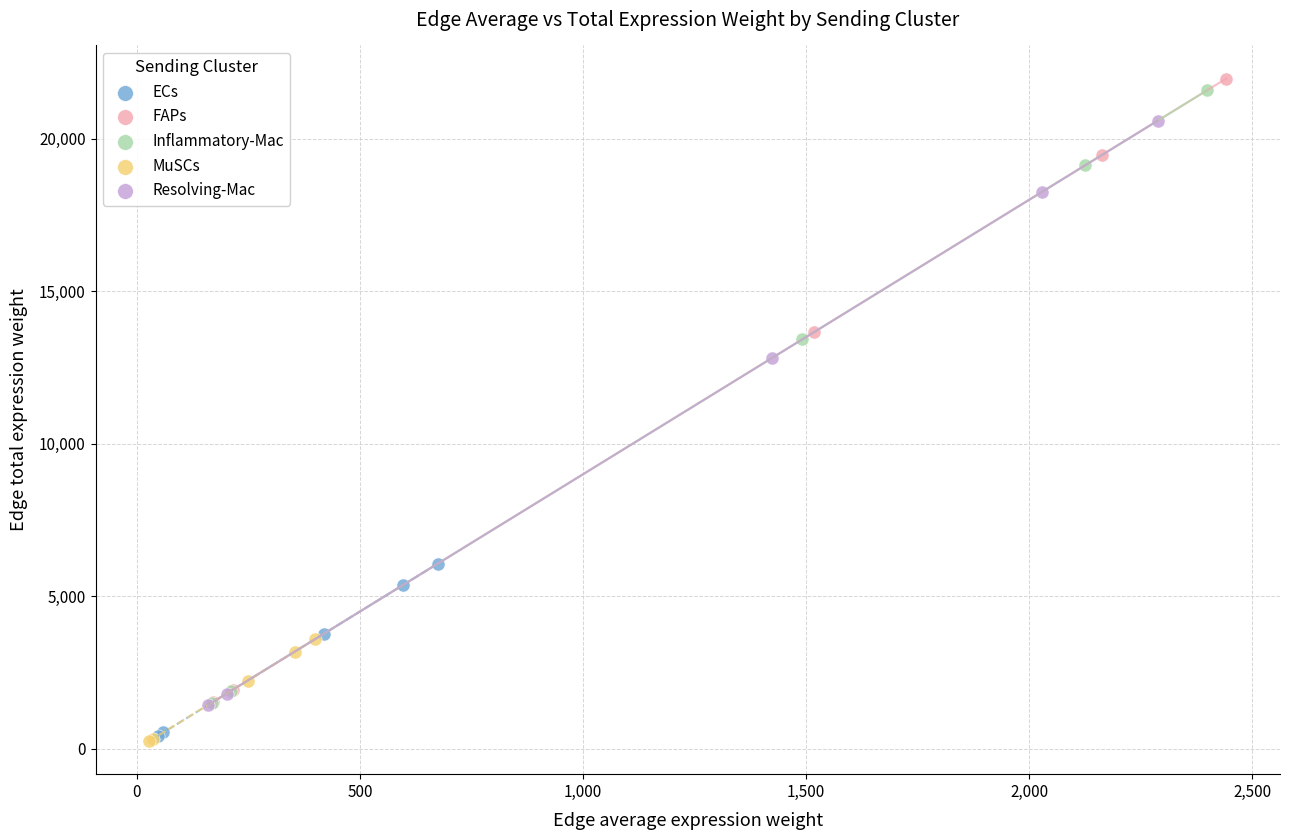

Which series contains the highest Y value?

FAPs